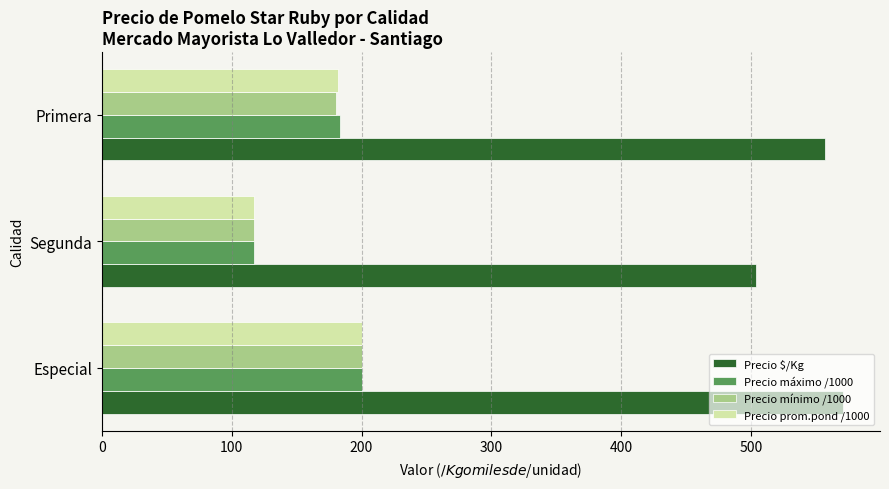

Which series has the largest total across all categories?

Precio $/Kg